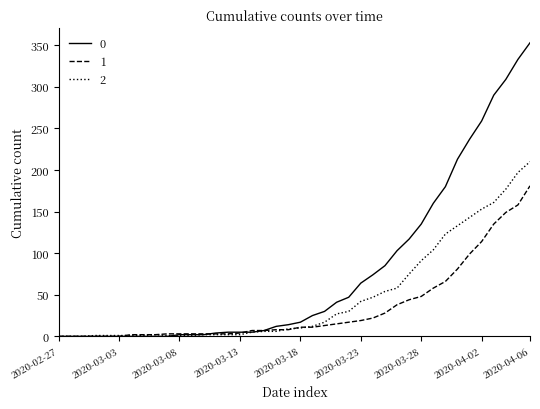

Is this an area chart (filled region under the line)?

No